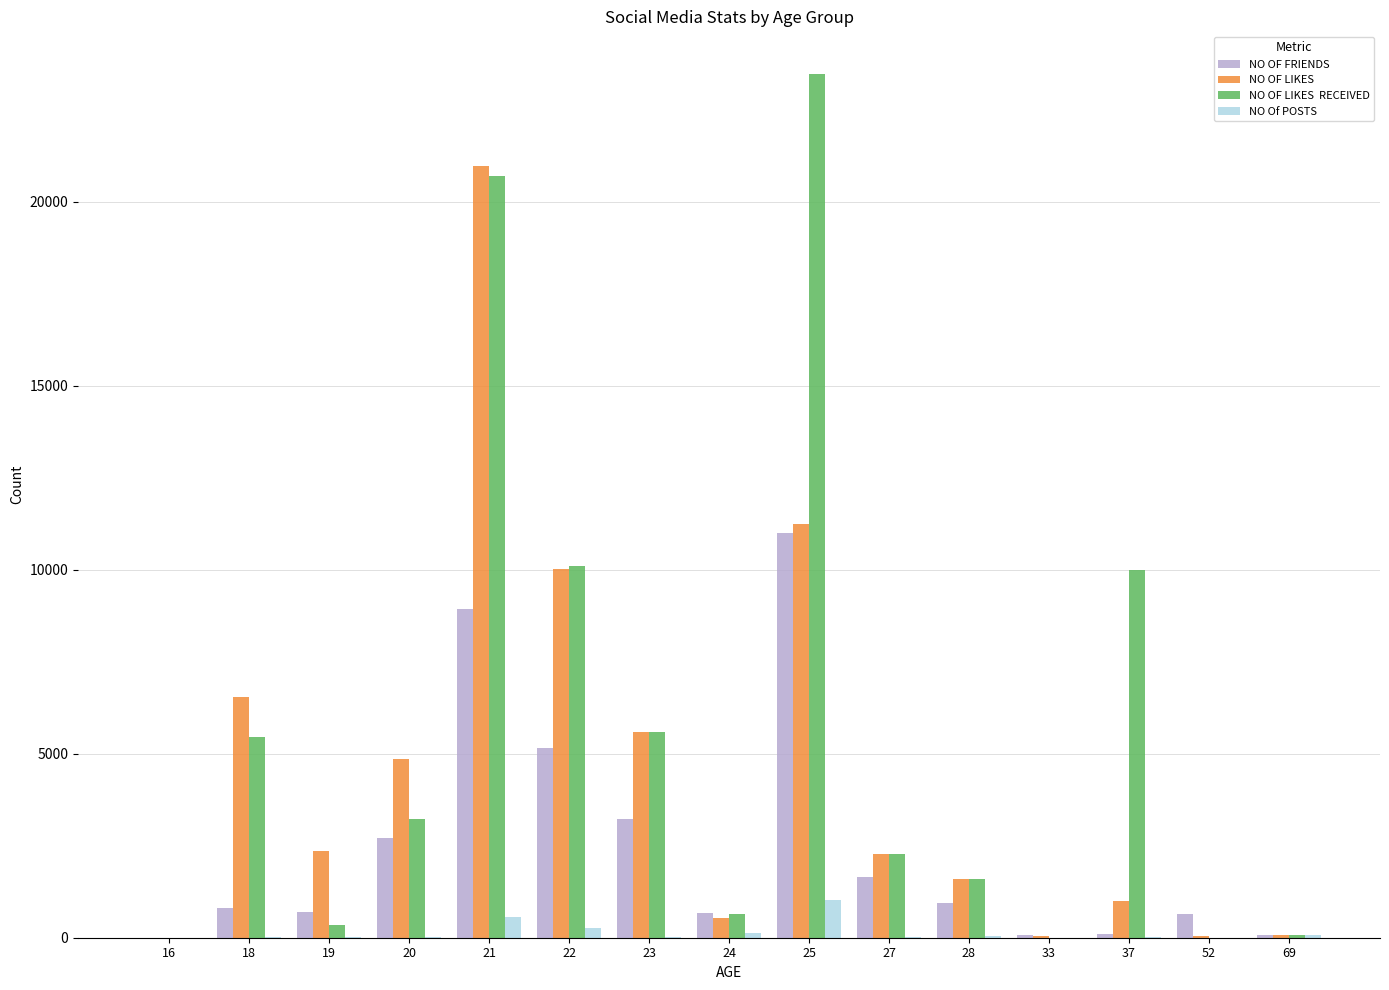

At which category is the sum across all series the highest?

21